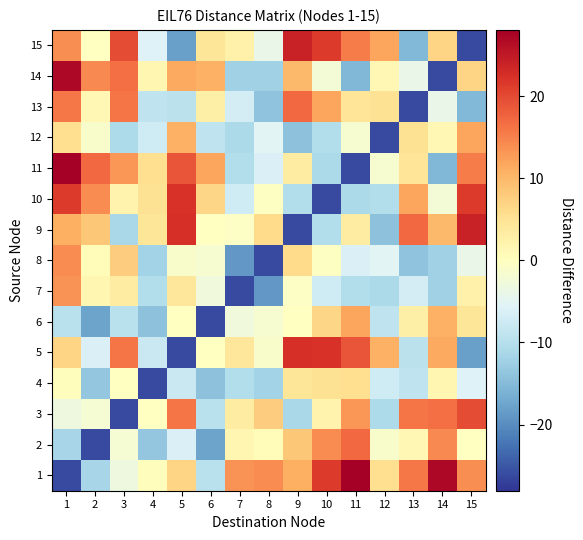

Reading left to right, what are all the values shown in this chart?

1: 1=-26.1	2=-11.6	3=-3.1	4=0.3	5=6.9	6=-9.9	7=13.5	8=14.1	9=11.1	10=21.4	11=28.1	12=5.6	13=15.9	14=27.0	15=13.9
2: 1=-11.6	2=-26.1	3=-1.9	4=-13.4	5=-6.2	6=-17.6	7=1.6	8=0.7	9=8.3	10=14.1	11=17.2	12=-1.1	13=1.4	14=14.3	15=-0.1
3: 1=-3.1	2=-1.9	3=-26.1	4=-0.1	5=16.1	6=-9.9	7=3.3	8=7.9	9=-11.3	10=2.2	11=13.3	12=-10.9	13=16.1	14=16.6	15=19.9
4: 1=0.3	2=-13.4	3=-0.1	4=-26.1	5=-8.1	6=-14.1	7=-10.3	8=-12.0	9=4.5	10=5.3	11=5.5	12=-7.3	13=-9.1	14=1.7	15=-5.9
5: 1=6.9	2=-6.2	3=16.1	4=-8.1	5=-26.1	6=-0.1	7=4.3	8=-1.1	9=22.5	10=22.2	11=18.9	12=10.8	13=-9.6	14=11.5	15=-18.1
6: 1=-9.9	2=-17.6	3=-9.9	4=-14.1	5=-0.1	6=-26.1	7=-2.8	8=-1.5	9=-0.2	10=6.6	11=11.9	12=-9.0	13=2.9	14=10.9	15=4.5
7: 1=13.5	2=1.6	3=3.3	4=-10.3	5=4.3	6=-2.8	7=-26.1	8=-19.1	9=-0.5	10=-7.3	11=-10.3	12=-11.1	13=-6.9	14=-12.2	15=2.5
8: 1=14.1	2=0.7	3=7.9	4=-12.0	5=-1.1	6=-1.5	7=-19.1	8=-26.1	9=6.1	10=-0.3	11=-6.1	12=-5.3	13=-13.9	14=-12.2	15=-4.0
9: 1=11.1	2=8.3	3=-11.3	4=4.5	5=22.5	6=-0.2	7=-0.5	8=6.1	9=-26.1	10=-10.5	11=3.5	12=-14.1	13=17.1	14=9.9	15=24.1
10: 1=21.4	2=14.1	3=2.2	4=5.3	5=22.2	6=6.6	7=-7.3	8=-0.3	9=-10.5	10=-26.1	11=-11.1	12=-10.3	13=11.9	14=-2.4	15=21.3
11: 1=28.1	2=17.2	3=13.3	4=5.5	5=18.9	6=11.9	7=-10.3	8=-6.1	9=3.5	10=-11.1	11=-26.1	12=-1.7	13=4.7	14=-15.5	15=15.5
12: 1=5.6	2=-1.1	3=-10.9	4=-7.3	5=10.8	6=-9.0	7=-11.1	8=-5.3	9=-14.1	10=-10.3	11=-1.7	12=-26.1	13=5.2	14=1.5	15=12.0
13: 1=15.9	2=1.4	3=16.1	4=-9.1	5=-9.6	6=2.9	7=-6.9	8=-13.9	9=17.1	10=11.9	11=4.7	12=5.2	13=-26.1	14=-4.1	15=-15.1
14: 1=27.0	2=14.3	3=16.6	4=1.7	5=11.5	6=10.9	7=-12.2	8=-12.2	9=9.9	10=-2.4	11=-15.5	12=1.5	13=-4.1	14=-26.1	15=6.9
15: 1=13.9	2=-0.1	3=19.9	4=-5.9	5=-18.1	6=4.5	7=2.5	8=-4.0	9=24.1	10=21.3	11=15.5	12=12.0	13=-15.1	14=6.9	15=-26.1